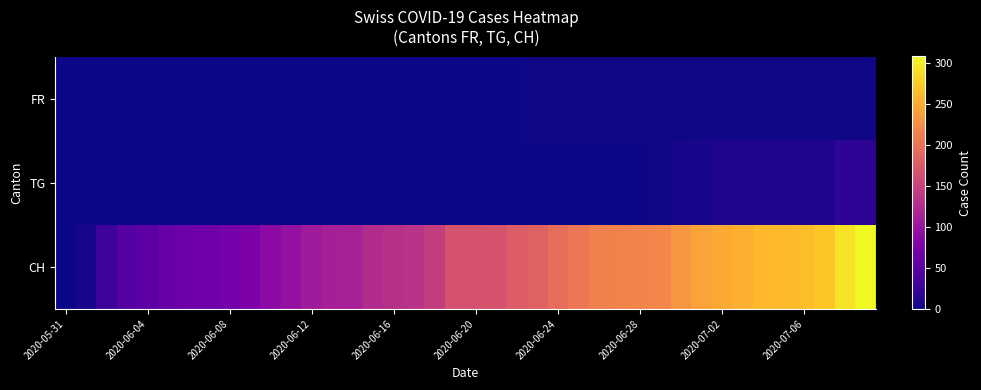

How many categories are shown in the chart?

40